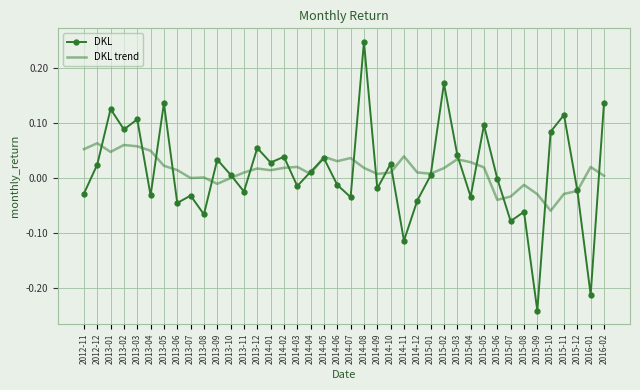

How many interior local peaks does the DKL series have?

14